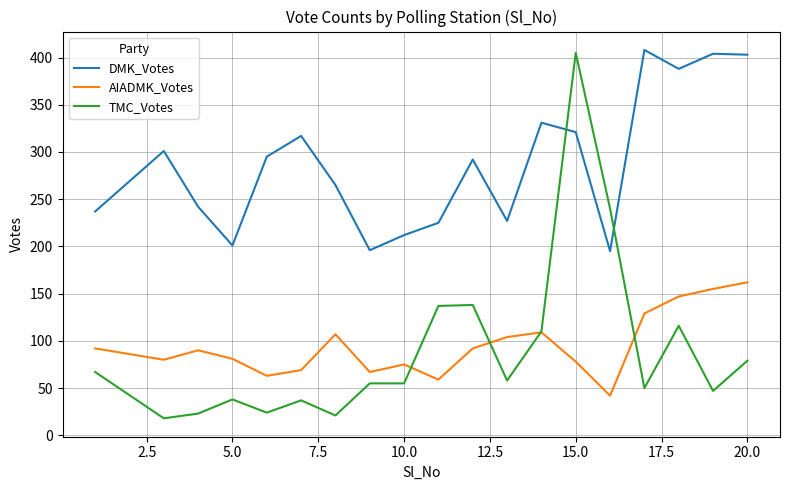

Which series ends up on top after the final intersection of TMC_Votes and AIADMK_Votes?

AIADMK_Votes